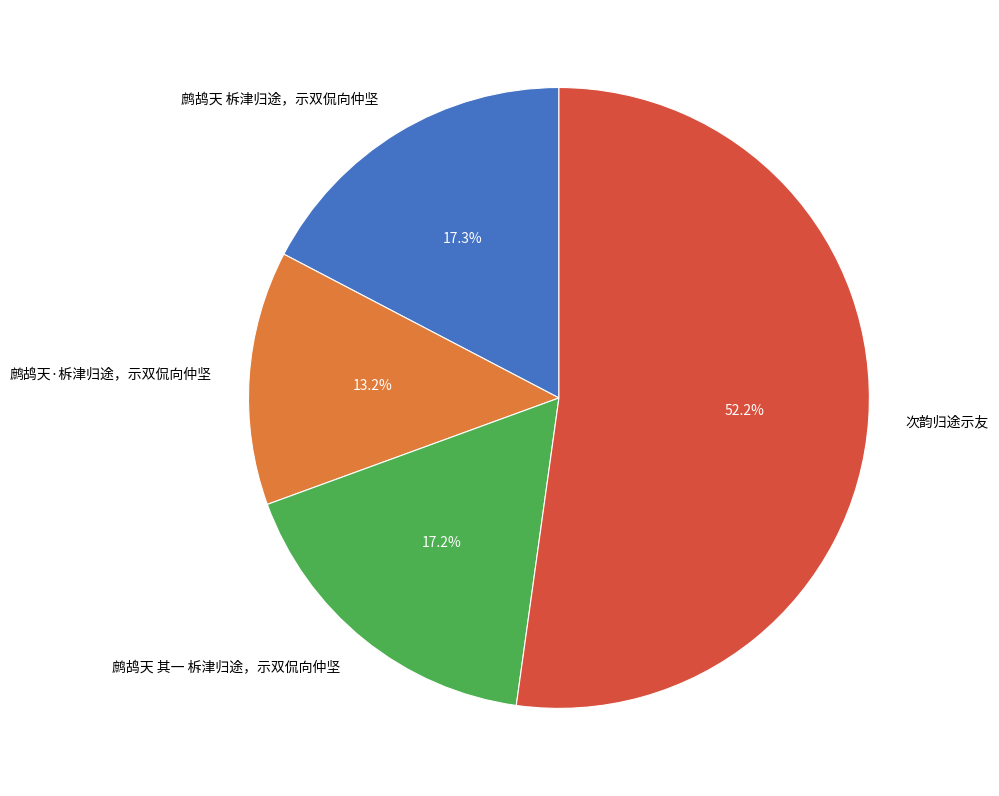

Does any single category account for the majority?

Yes